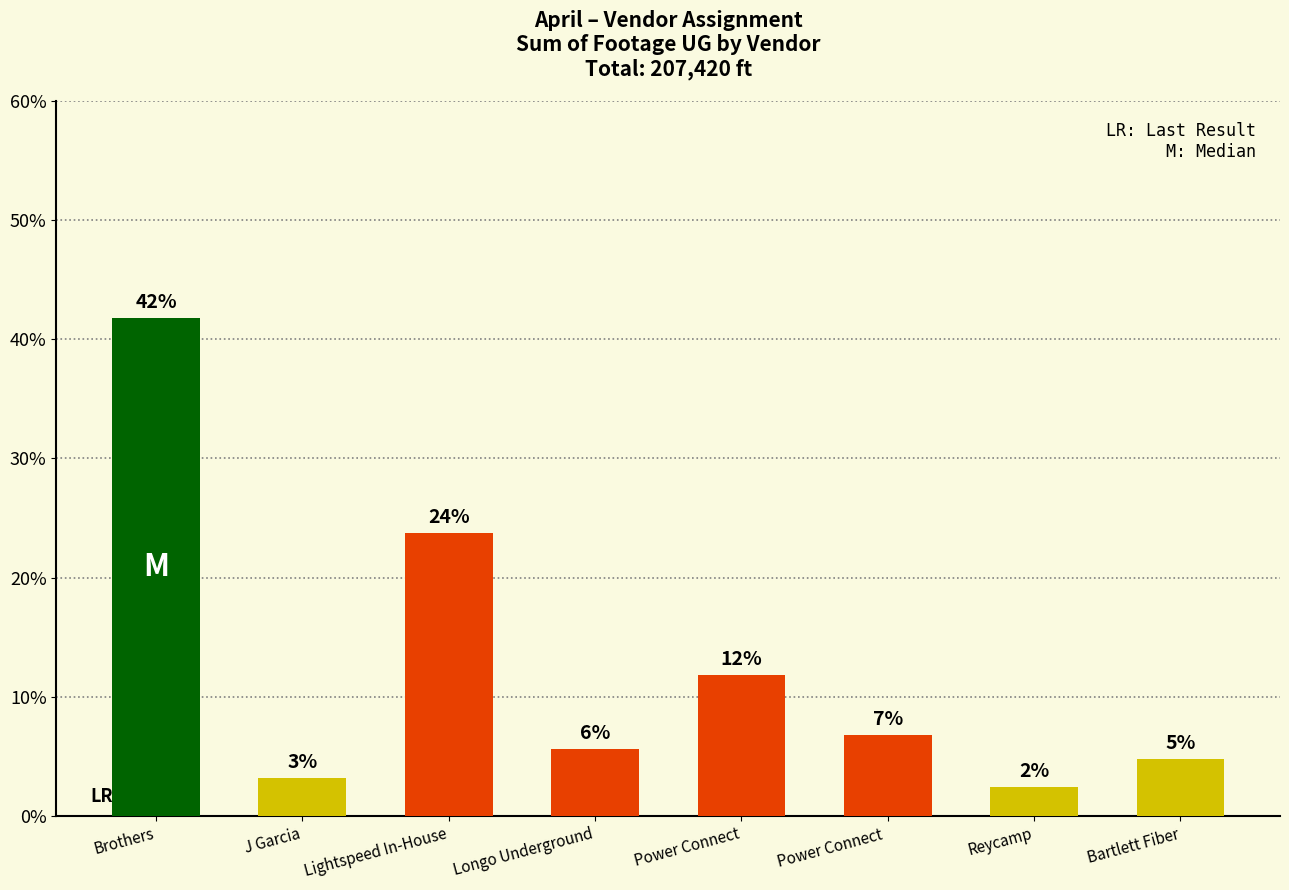

Are the bars horizontal?

No